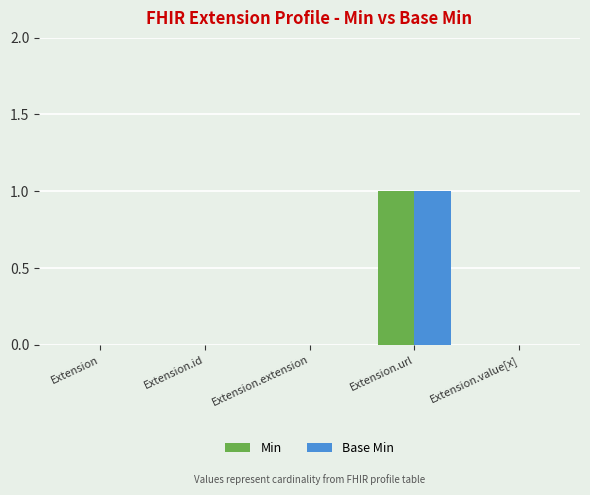

At which label does Base Min reach its peak?

Extension.url